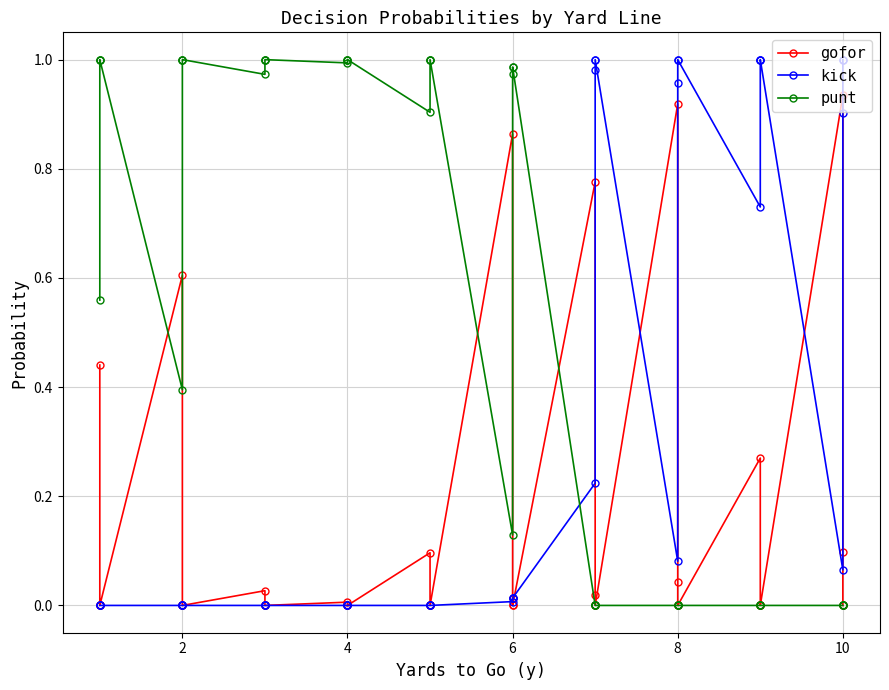

Between 6 and 10, which series saw the biggest shift?

kick